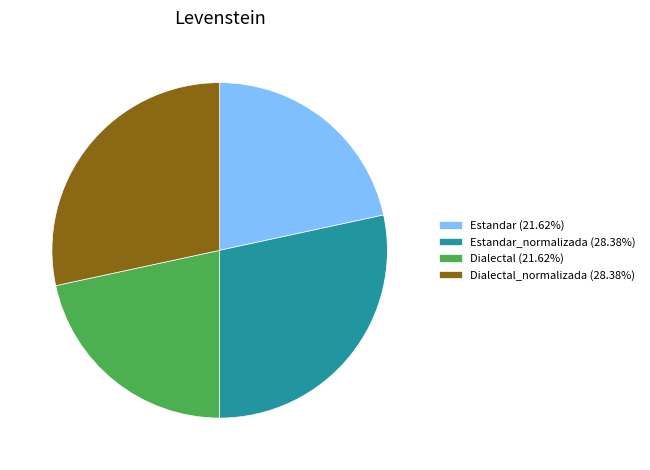

Is there a majority slice in this chart?

No